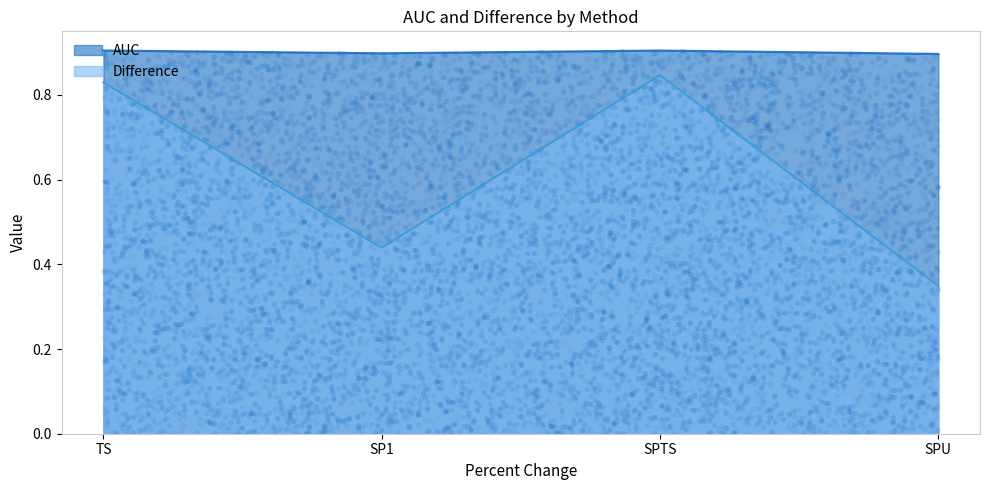

At how many categories does at least one series exceed 0?

4